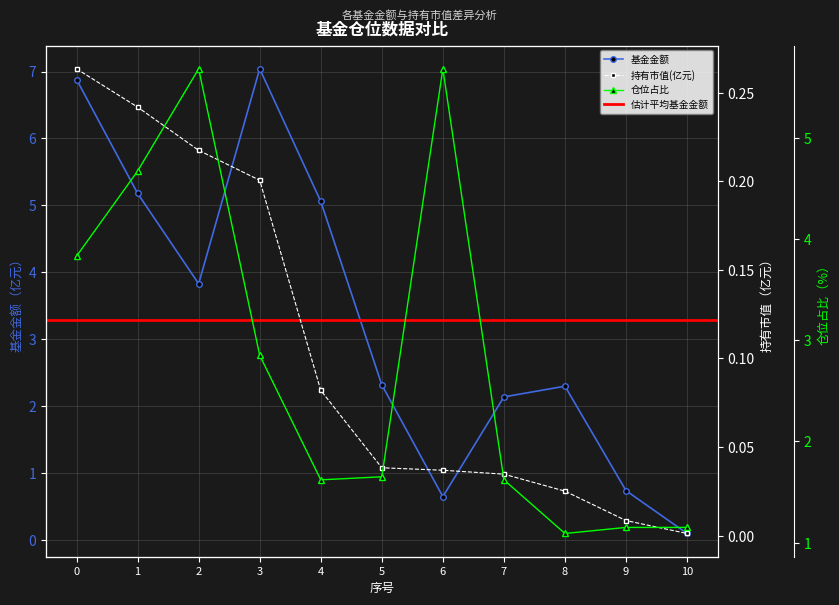

What is the value of the 基金金额 point at the 10th from the left?

0.7